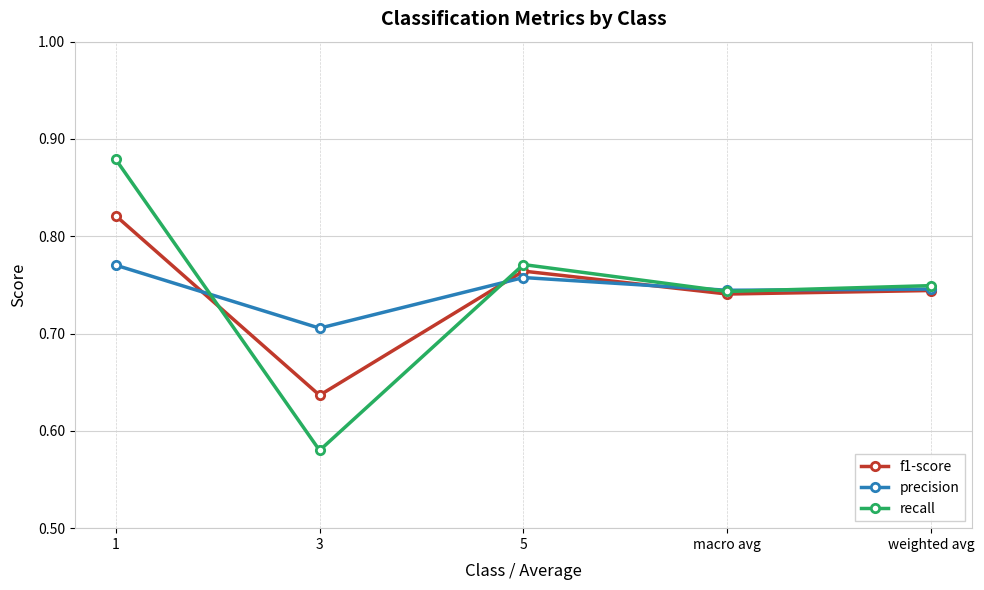

At how many categories does at least one series exceed 0?

5